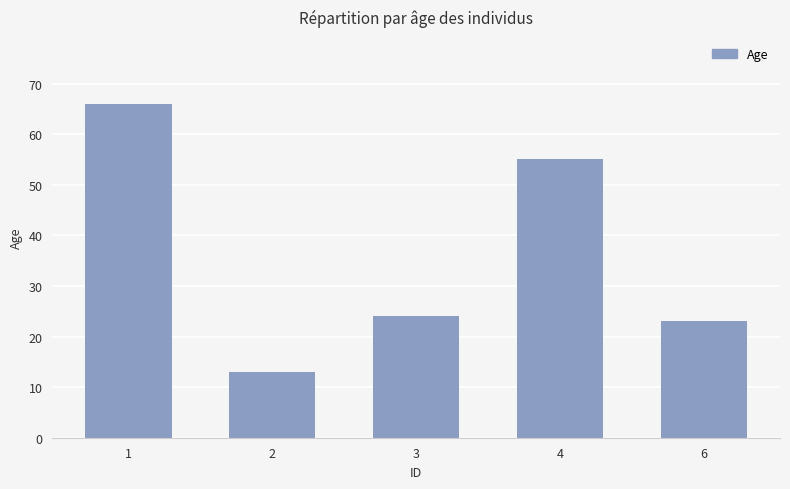

True or false: the data shows 55 at 4.

True